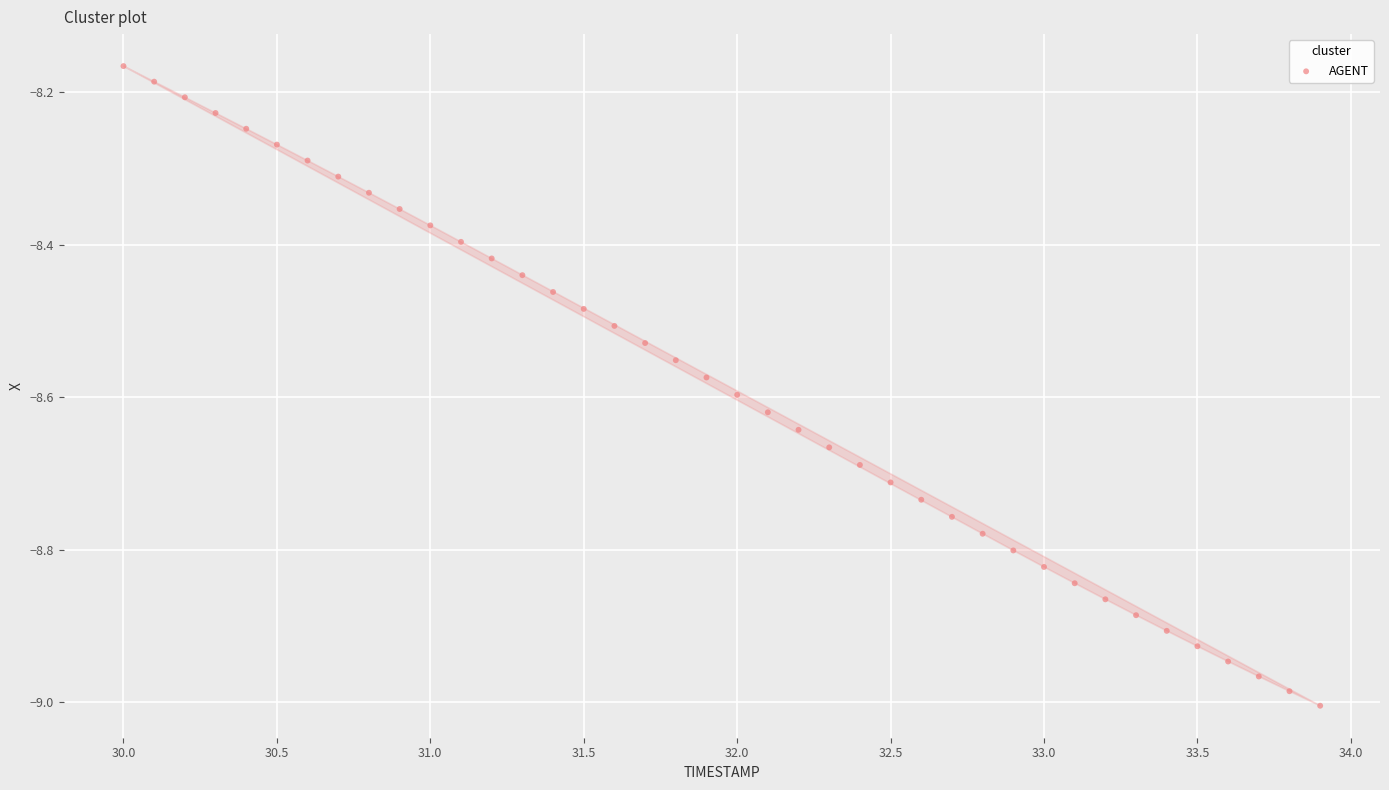

What is the range of X values (max minus min)?

3.9